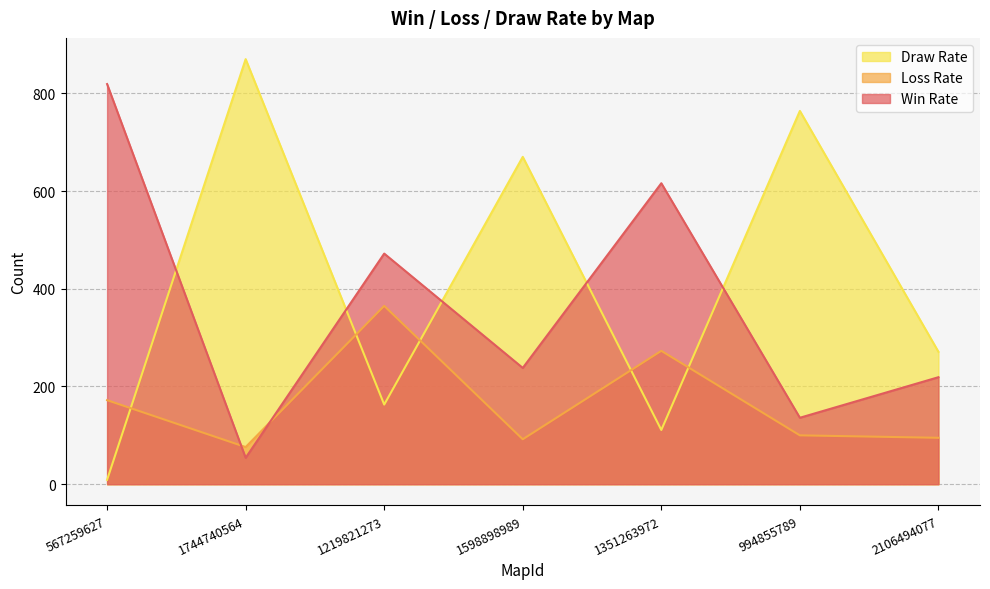

At which label does Draw Rate reach its peak?

1744740564